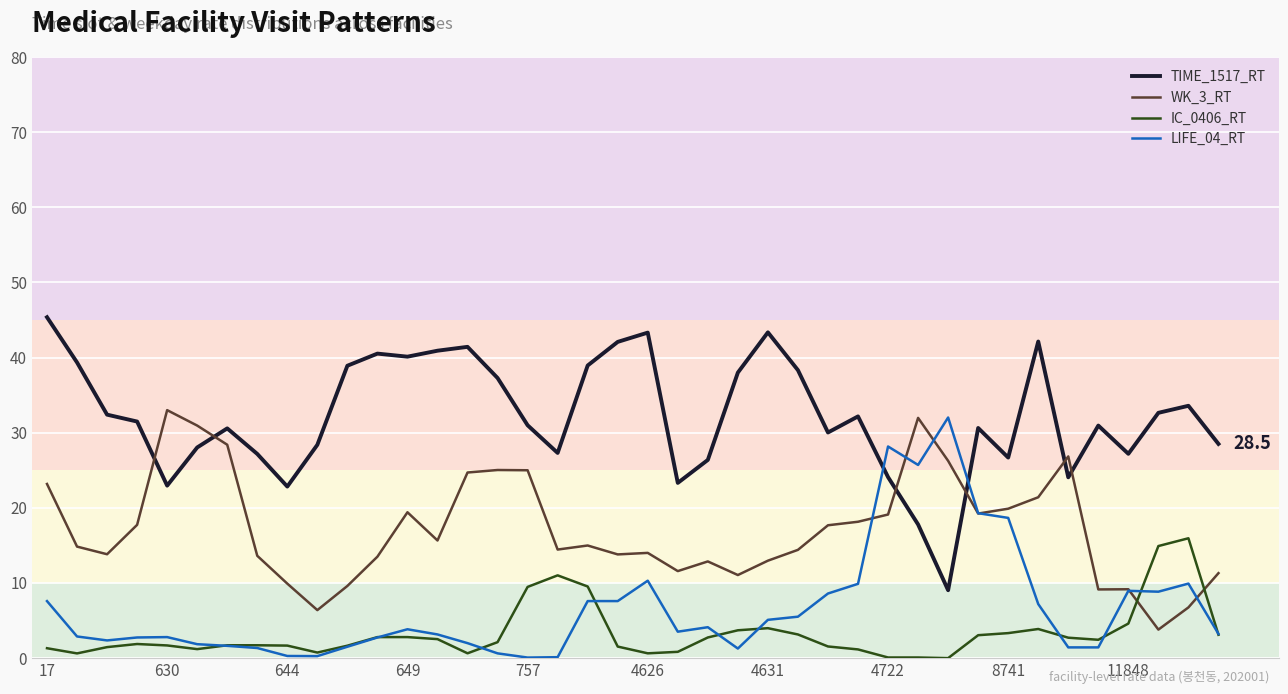

What is the lowest value of the TIME_1517_RT series?

9.0